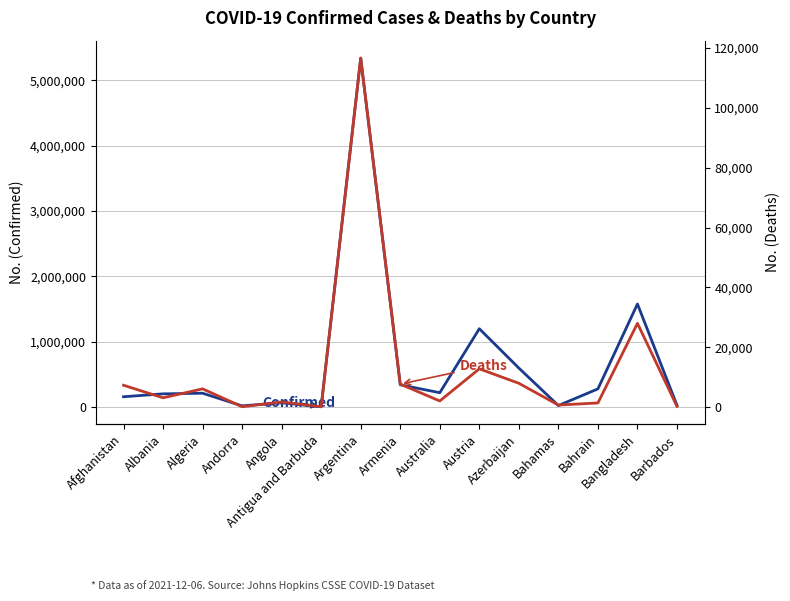

Reading left to right, extract all data points from this chart.

Confirmed: Afghanistan=157445	Albania=201730	Algeria=211469	Andorra=18010	Angola=65259	Antigua and Barbuda=4147	Argentina=5340676	Armenia=340723	Australia=219117	Austria=1198478	Azerbaijan=596388	Bahamas=22825	Bahrain=277831	Bangladesh=1577443	Barbados=26095
Deaths: Afghanistan=7312	Albania=3110	Algeria=6103	Andorra=132	Angola=1735	Antigua and Barbuda=117	Argentina=116646	Armenia=7683	Australia=2056	Austria=12796	Azerbaijan=7967	Bahamas=695	Bahrain=1394	Bangladesh=28001	Barbados=238